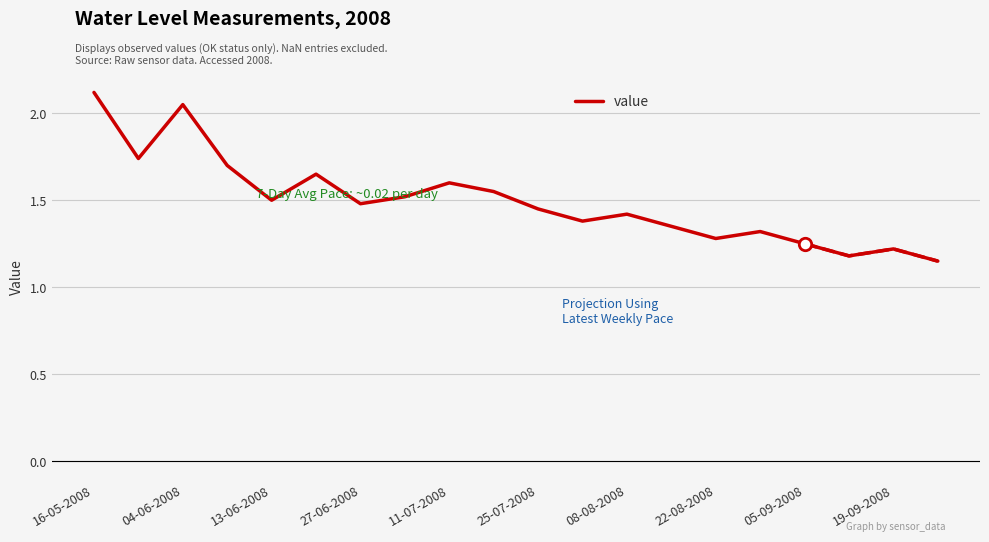

Which category has the highest value in the value series?

16-05-2008